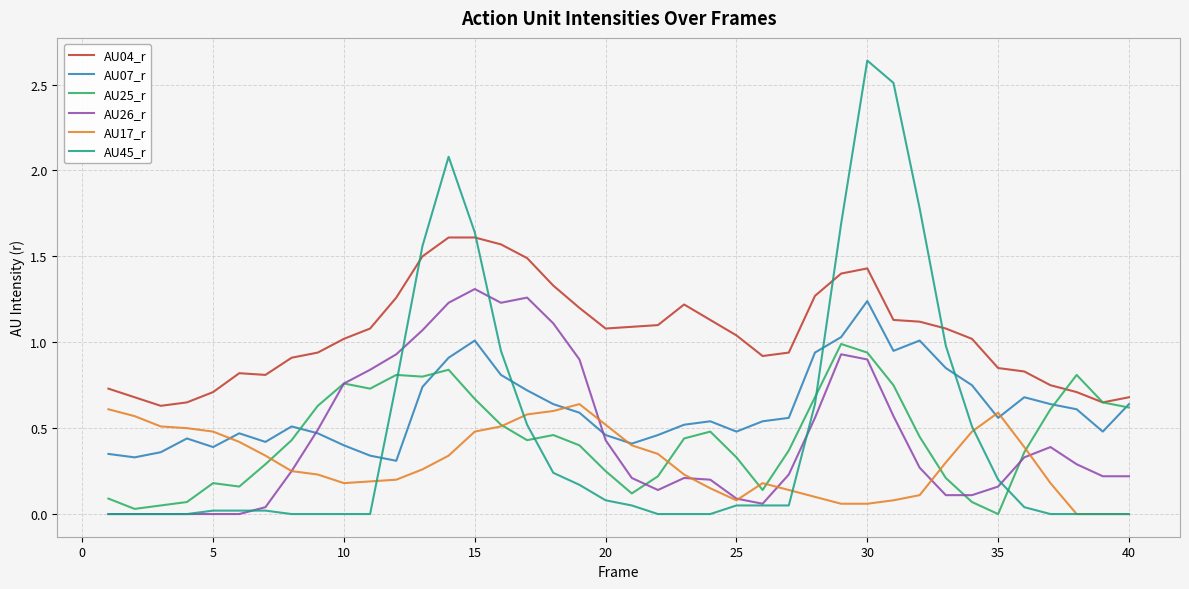

True or false: AU04_r and AU17_r intersect in this chart.

False